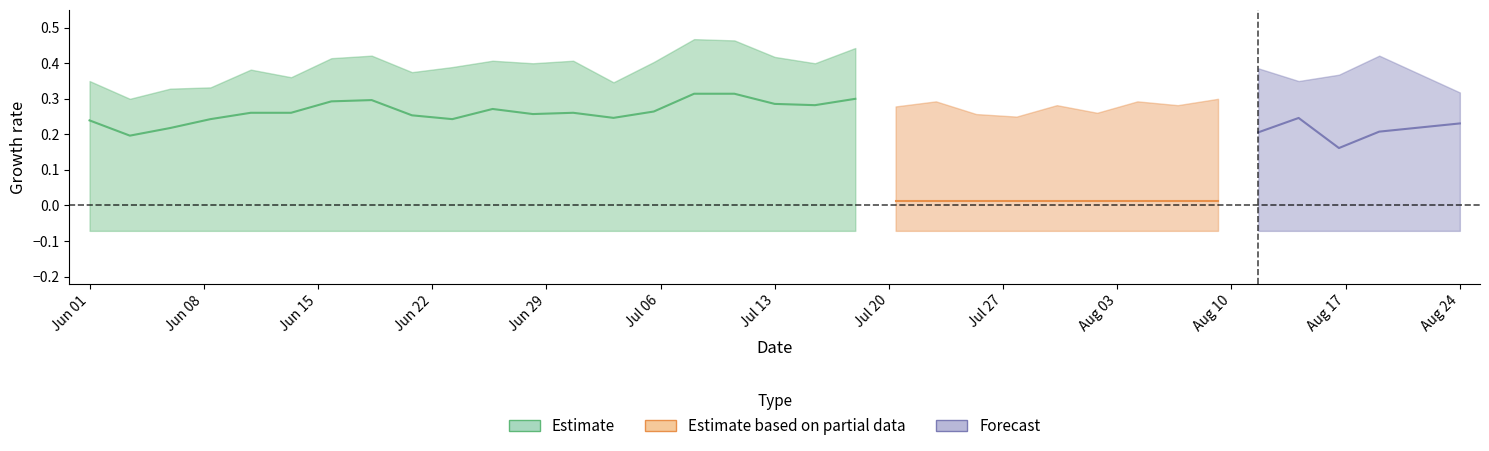

Reading right to left, list all the values displayed in this chart.

col_0: 34=0.2	33=0.2	32=0.2	31=0.2	30=0.2	29=0.2	28=0.2	27=0.2	26=0.2	25=0.2	24=0.2	23=0.2	22=0.2	21=0.2	20=0.2	19=0.2	18=0.2	17=0.2	16=0.2	15=0.3	14=0.2	13=0.2	12=0.2	11=0.2	10=0.2	9=0.2	8=0.2	7=0.2	6=0.2	5=0.2	4=0.2	3=0.2	2=0.2	1=0.2	0=0.2
col_1: 34=1.0	33=1.0	32=1.0	31=1.0	30=1.0	29=1.0	28=1.0	27=1.0	26=1.0	25=1.0	24=1.0	23=1.0	22=1.0	21=1.0	20=1.0	19=1.0	18=1.0	17=1.0	16=1.0	15=1.0	14=1.0	13=1.0	12=1.0	11=1.0	10=1.0	9=1.0	8=1.0	7=1.0	6=1.0	5=1.0	4=1.0	3=1.0	2=1.0	1=1.0	0=1.0
col_3: 34=0.3	33=0.4	32=0.4	31=0.4	30=0.3	29=0.4	28=0.4	27=0.4	26=0.4	25=0.4	24=0.4	23=0.4	22=0.4	21=0.4	20=0.4	19=0.4	18=0.4	17=0.4	16=0.5	15=0.5	14=0.4	13=0.3	12=0.4	11=0.4	10=0.4	9=0.4	8=0.4	7=0.4	6=0.4	5=0.4	4=0.4	3=0.3	2=0.3	1=0.3	0=0.3
col_4: 34=0.2	33=0.2	32=0.3	31=0.3	30=0.3	29=0.3	28=0.3	27=0.3	26=0.3	25=0.3	24=0.3	23=0.2	22=0.3	21=0.3	20=0.3	19=0.3	18=0.3	17=0.3	16=0.3	15=0.3	14=0.3	13=0.2	12=0.3	11=0.3	10=0.3	9=0.2	8=0.3	7=0.3	6=0.3	5=0.3	4=0.3	3=0.2	2=0.2	1=0.2	0=0.2
col_5: 34=-0.1	33=-0.1	32=-0.1	31=-0.1	30=-0.1	29=-0.1	28=-0.1	27=-0.1	26=-0.1	25=-0.1	24=-0.1	23=-0.1	22=-0.1	21=-0.1	20=-0.1	19=-0.1	18=-0.1	17=-0.1	16=-0.1	15=-0.1	14=-0.1	13=-0.1	12=-0.1	11=-0.1	10=-0.1	9=-0.1	8=-0.1	7=-0.1	6=-0.1	5=-0.1	4=-0.1	3=-0.1	2=-0.1	1=-0.1	0=-0.1
col_10: 34=0.0	33=0.0	32=0.0	31=0.0	30=0.0	29=0.0	28=0.0	27=0.0	26=0.0	25=0.0	24=0.0	23=0.0	22=0.0	21=0.0	20=0.0	19=0.0	18=0.0	17=0.0	16=0.0	15=0.0	14=0.0	13=0.0	12=0.0	11=0.0	10=0.0	9=0.0	8=0.0	7=0.0	6=0.0	5=0.0	4=0.0	3=0.0	2=0.0	1=0.0	0=0.0